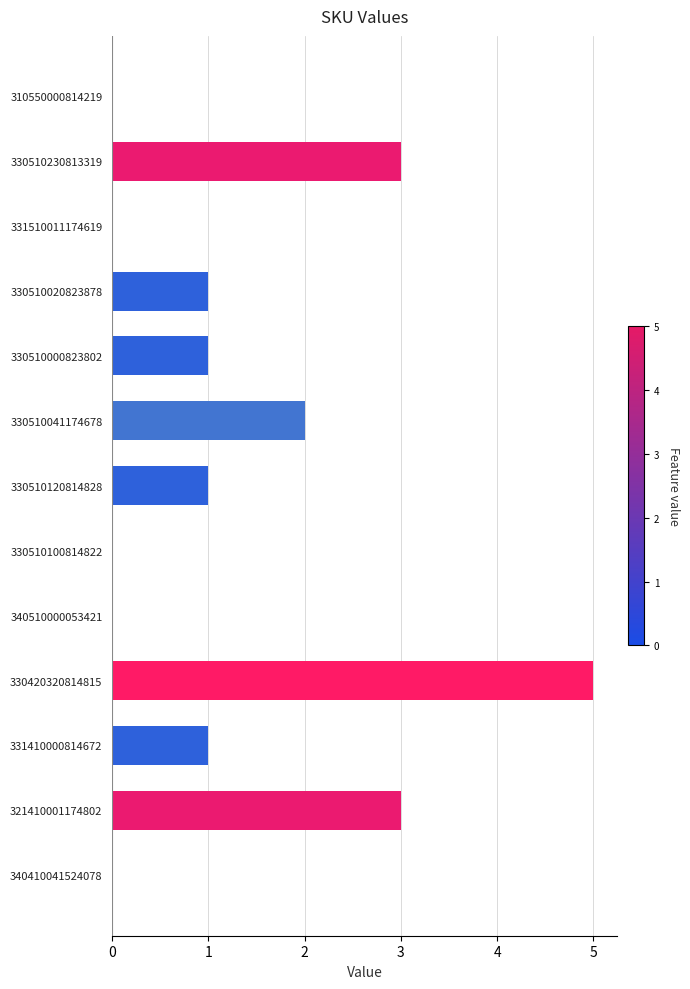

How many distinct data groups are displayed?

1